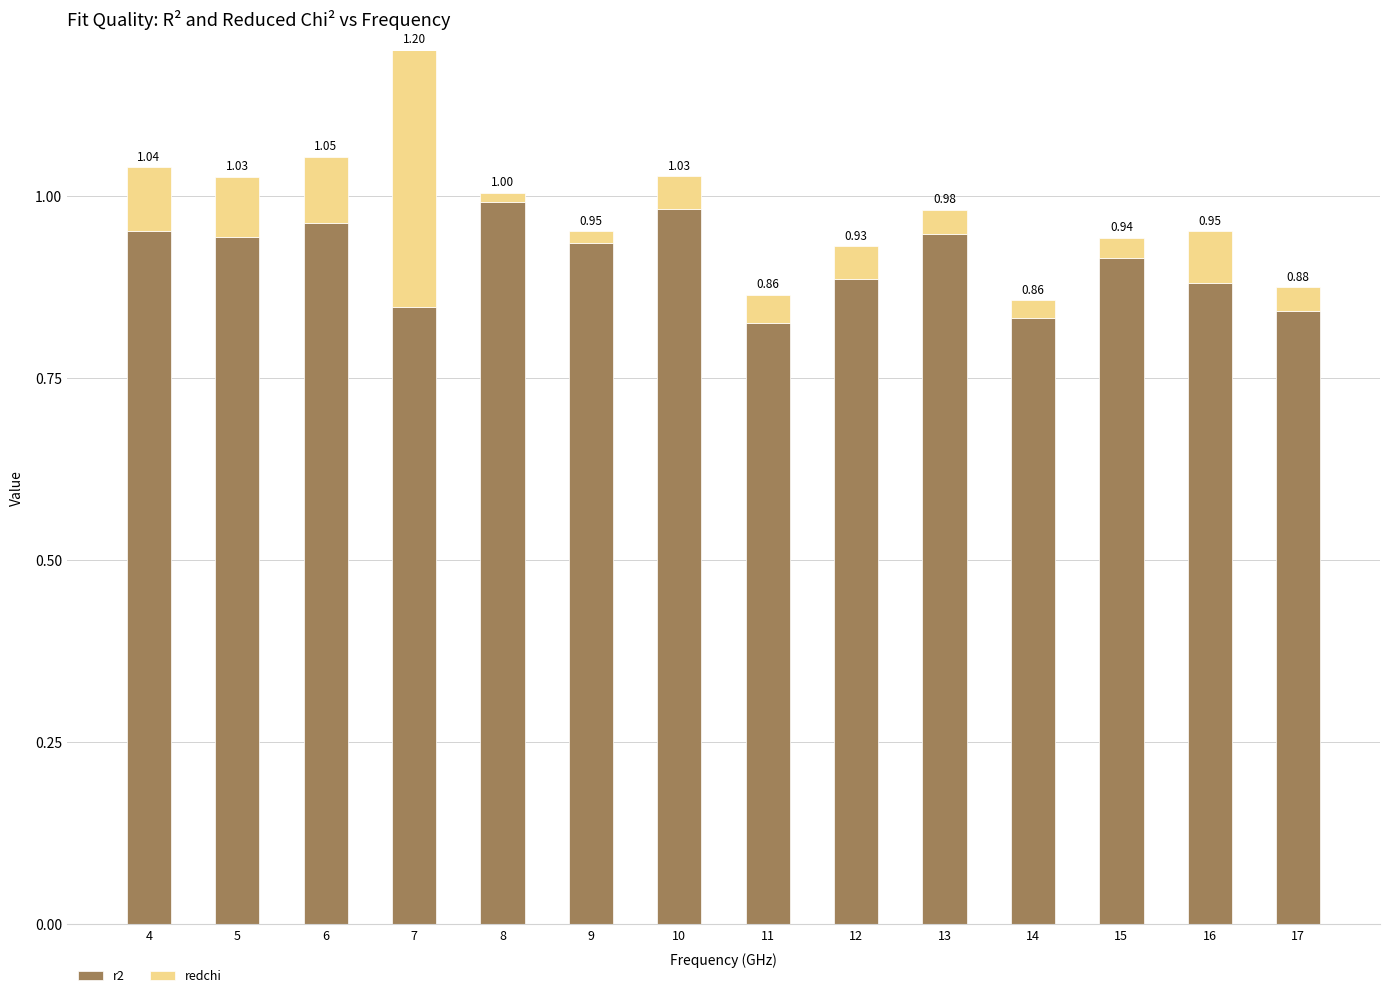

What is the sum of all r2 values?

12.8